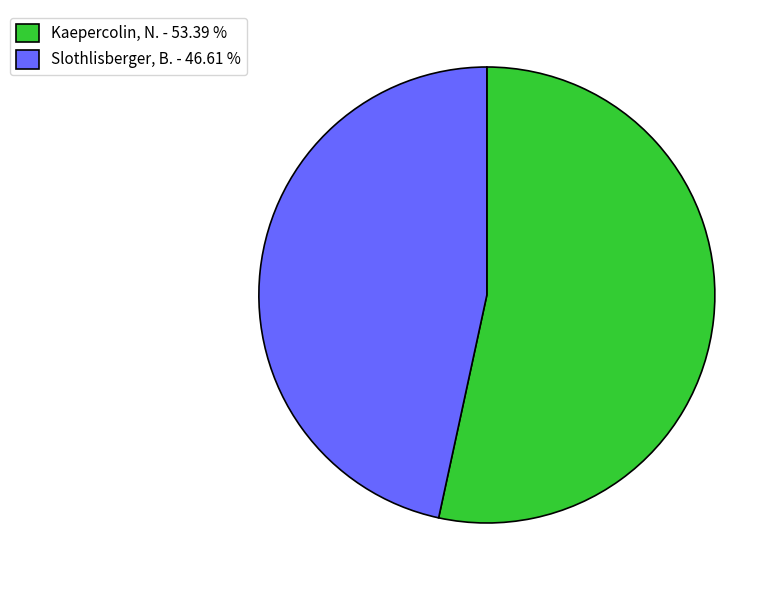

What is the ratio of the value at Kaepercolin, N. to the value at Slothlisberger, B.?

1.1